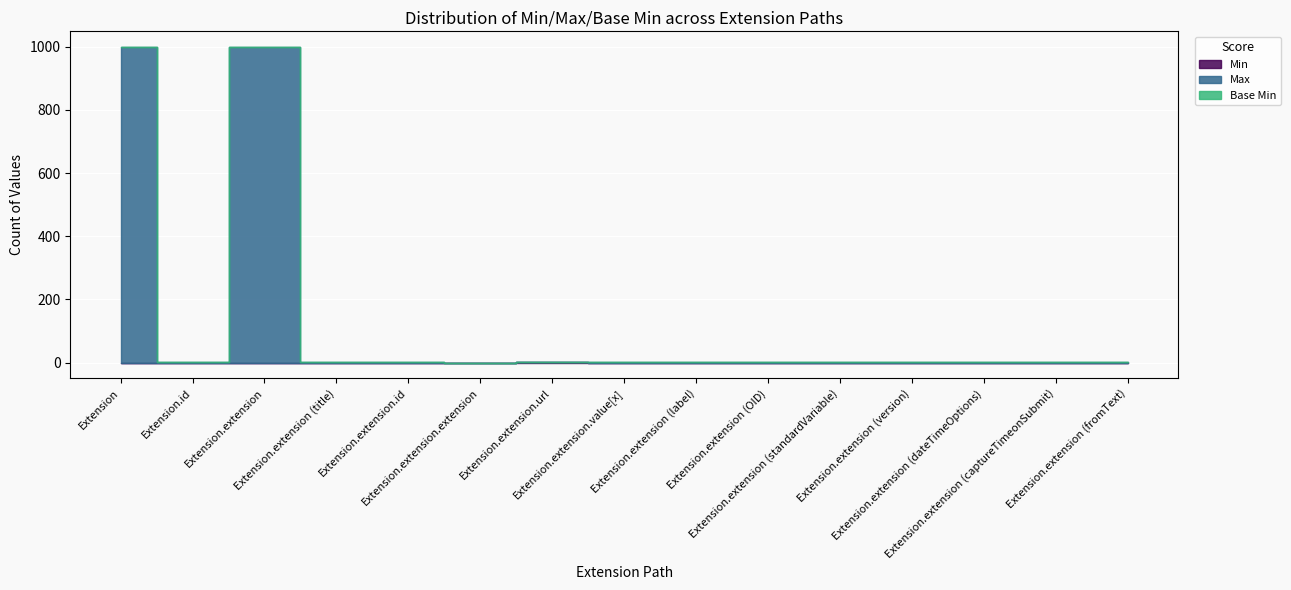

Is the value of Base Min at Extension.extension (fromText) greater than the value of Max at Extension.extension.value[x]?

No